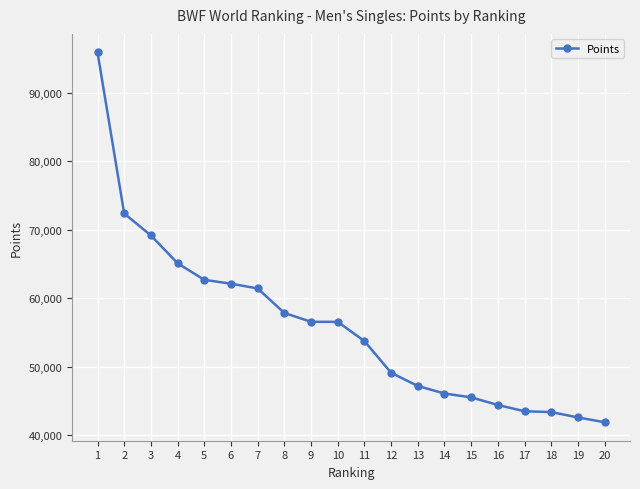

Is it true that the value at 3 is 39718.5?

False